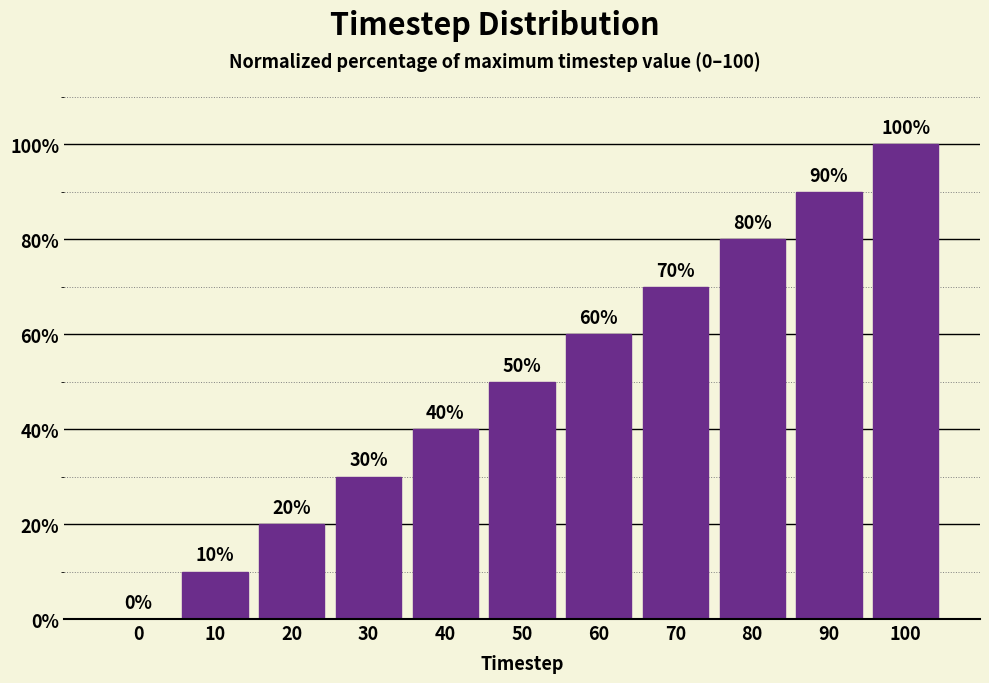

Reading left to right, what are all the values shown in this chart?

0=0	10=10	20=20	30=30	40=40	50=50	60=60	70=70	80=80	90=90	100=100